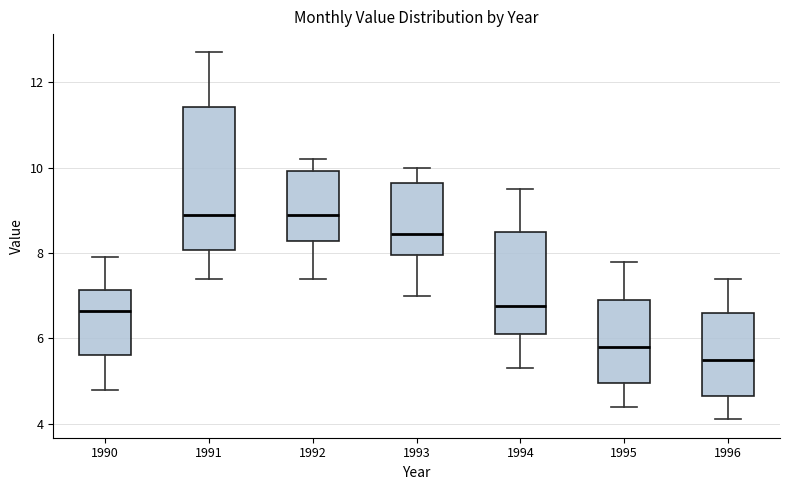

Which box's median line is the lowest?

1996